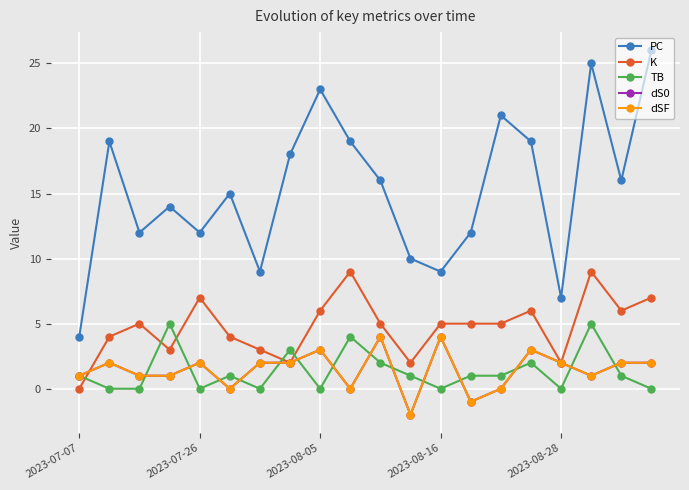

How many lines are shown in the chart?

5